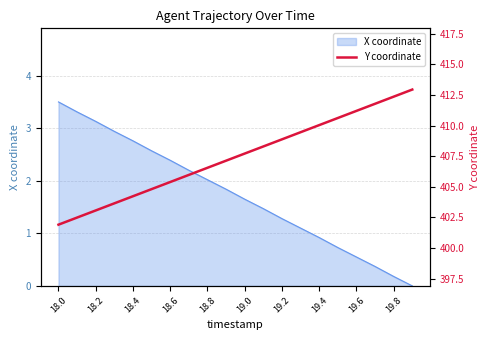

True or false: there are more than 0 points higher than both neighbors.

False